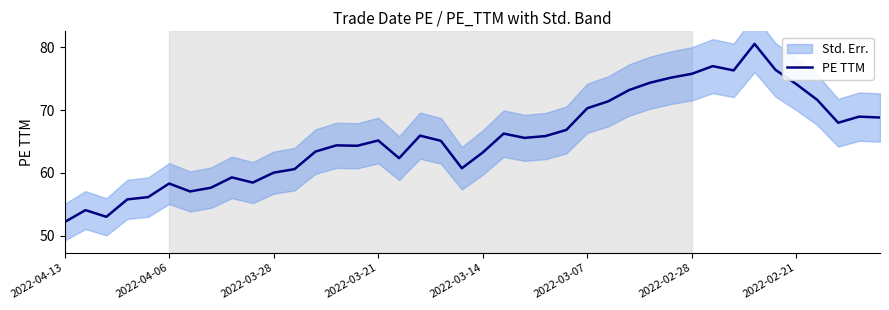

What is the change in value from 27 to 34?

+3.2